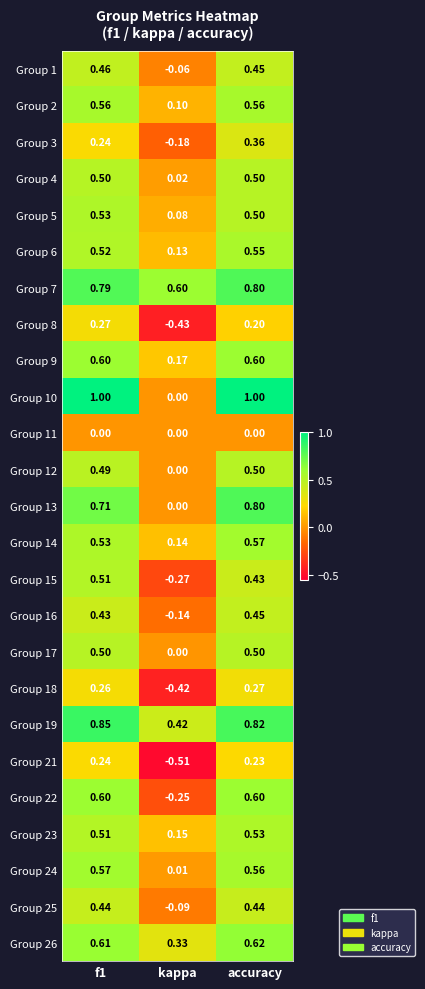

Where is Group 16 nearest to the value 0?

kappa